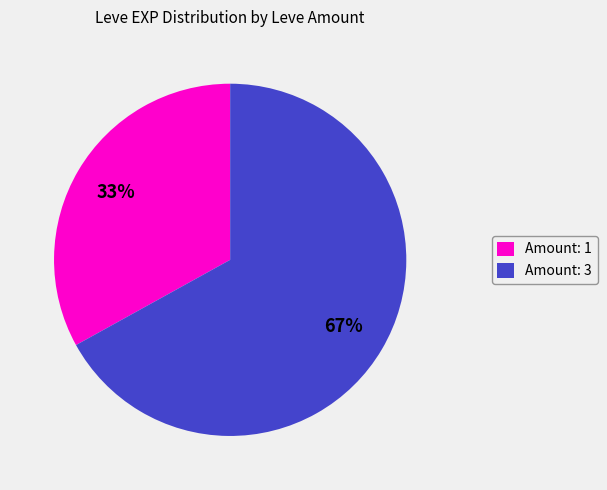

Rank the categories by value from highest to lowest.

Amount: 3, Amount: 1